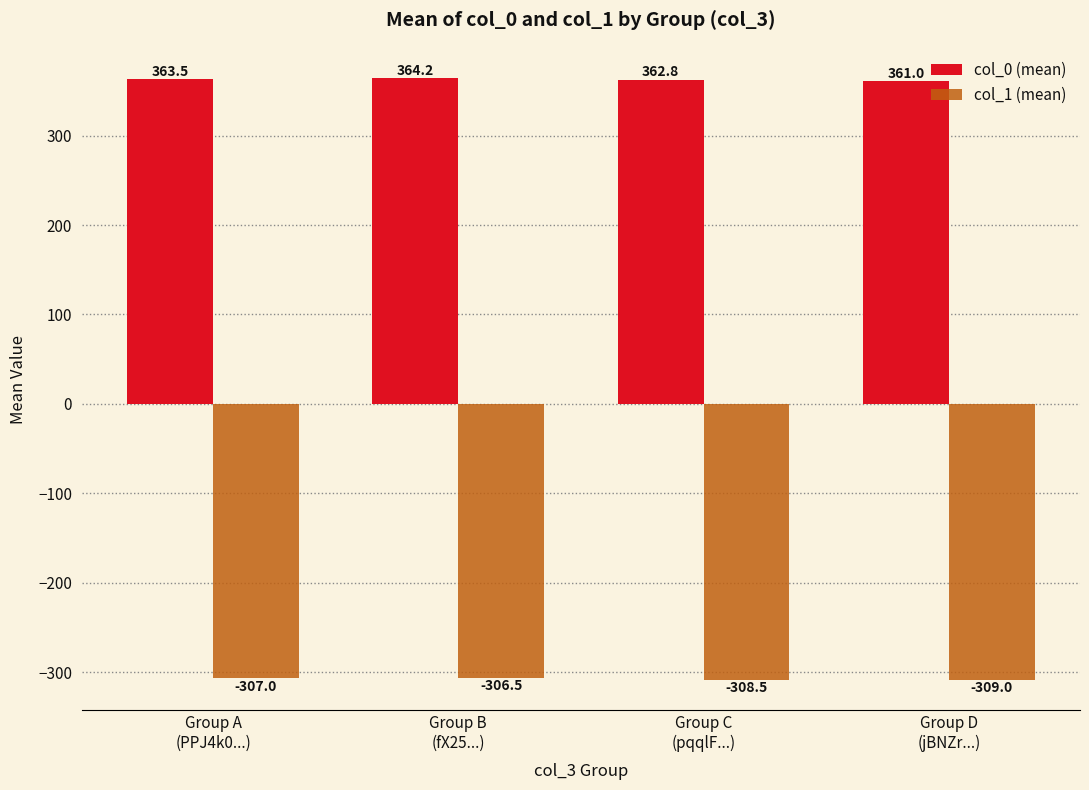

What is the difference between the col_0 (mean) values at Group D
(jBNZr...) and Group C
(pqqlF...)?

1.8